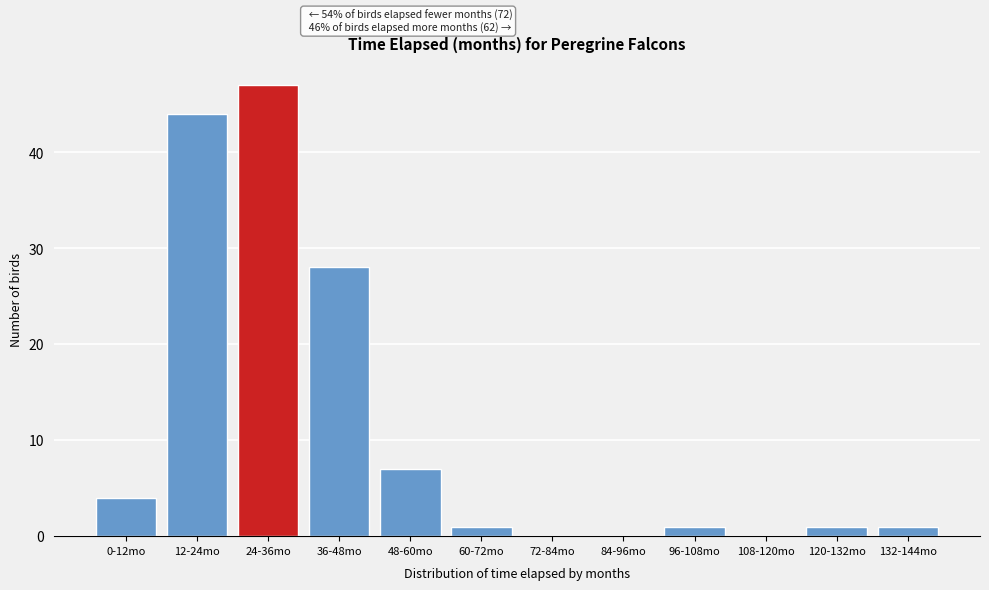

Reading left to right, what are all the values shown in this chart?

0-12mo=4	12-24mo=44	24-36mo=47	36-48mo=28	48-60mo=7	60-72mo=1	72-84mo=0	84-96mo=0	96-108mo=1	108-120mo=0	120-132mo=1	132-144mo=1